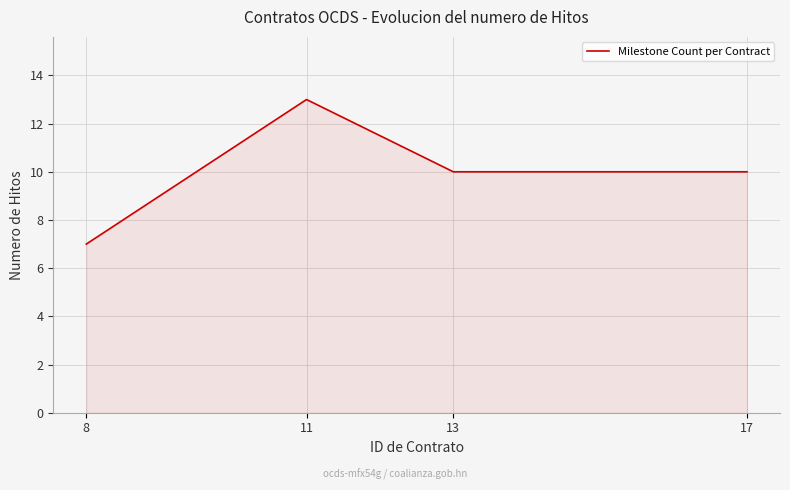

Read the value at 17.

10